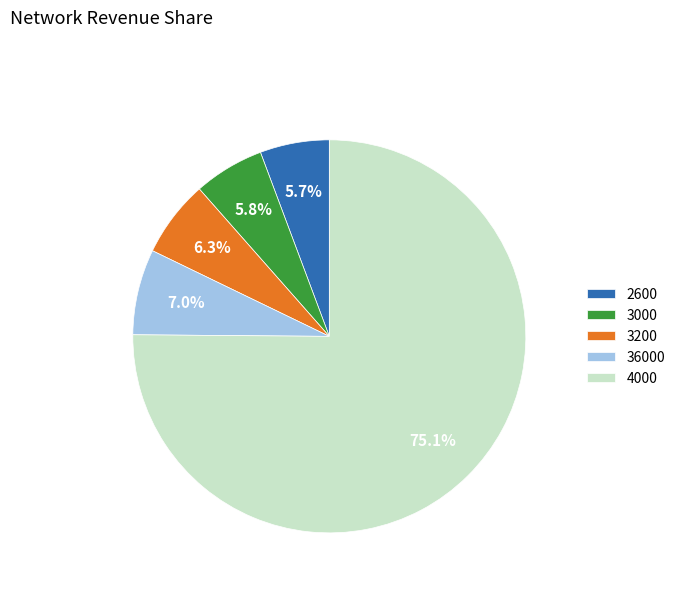

What is the largest slice in the pie chart?

4000